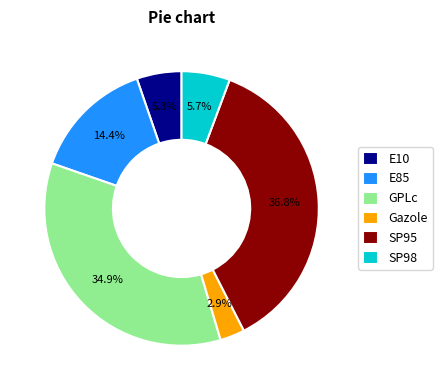

To the nearest percent, what percentage of the pie is E10?

5%